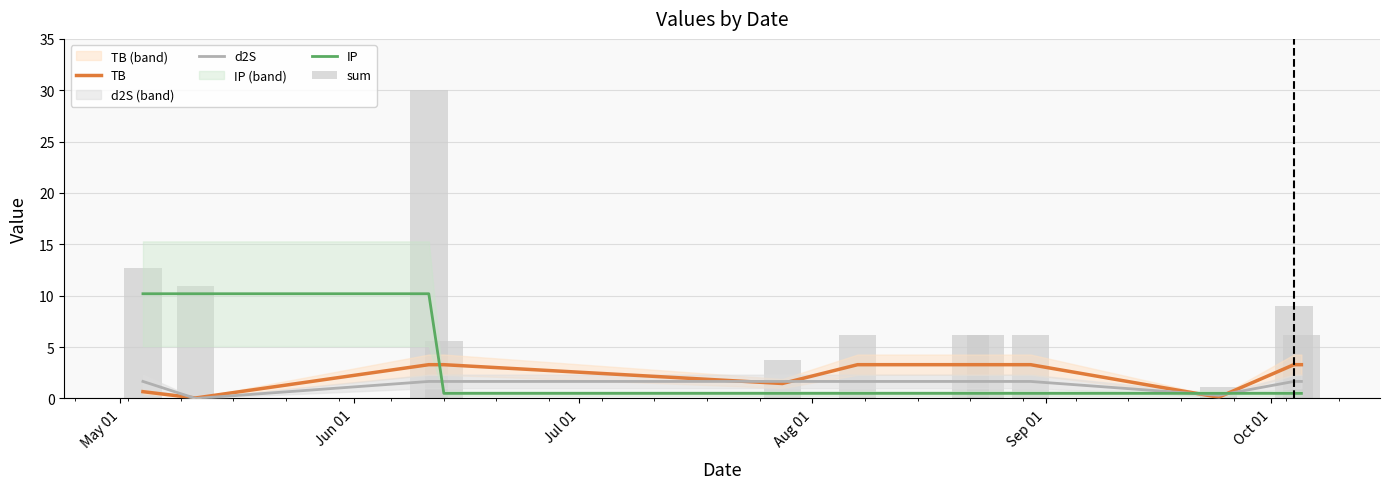

Count the number of data series in this chart.

4